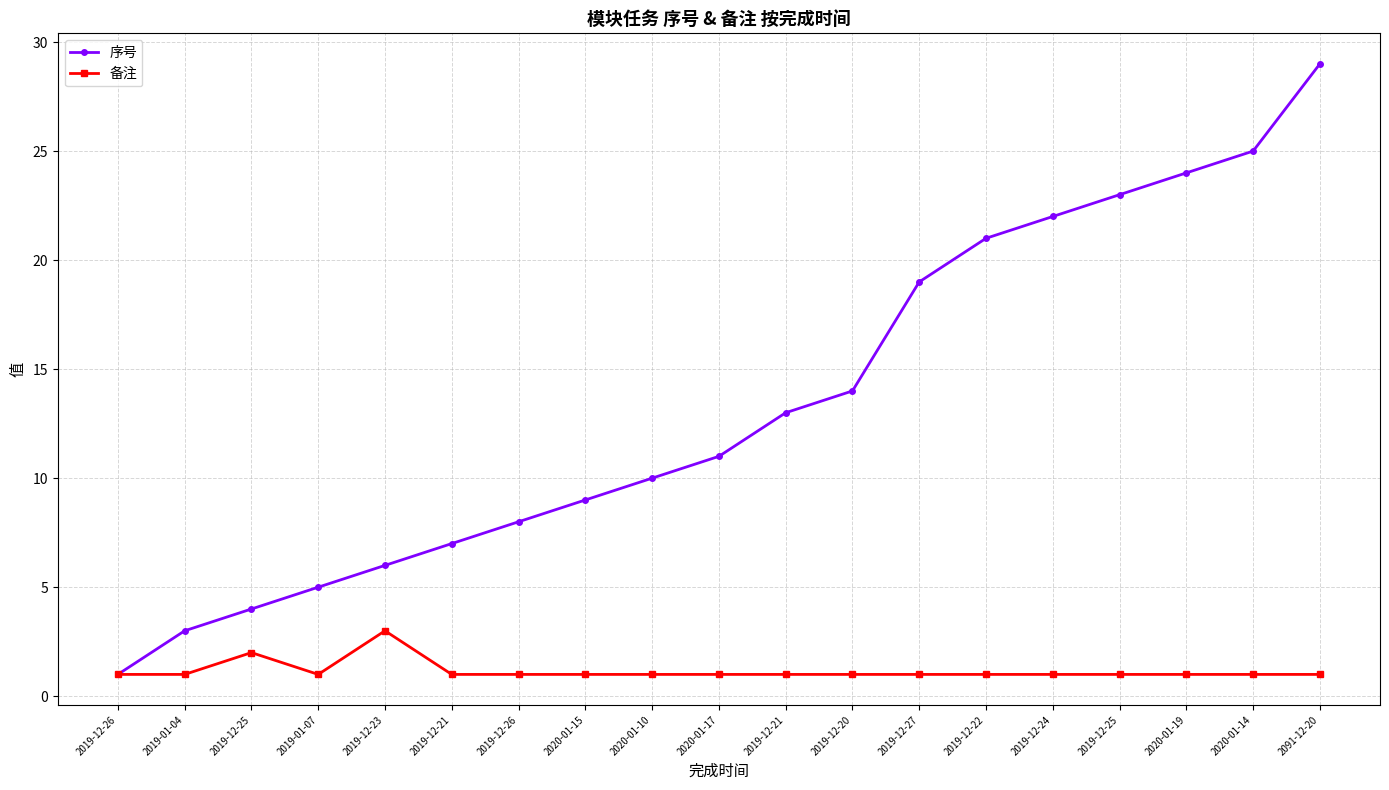

At which category does 备注 reach its first local valley?

2019-01-07